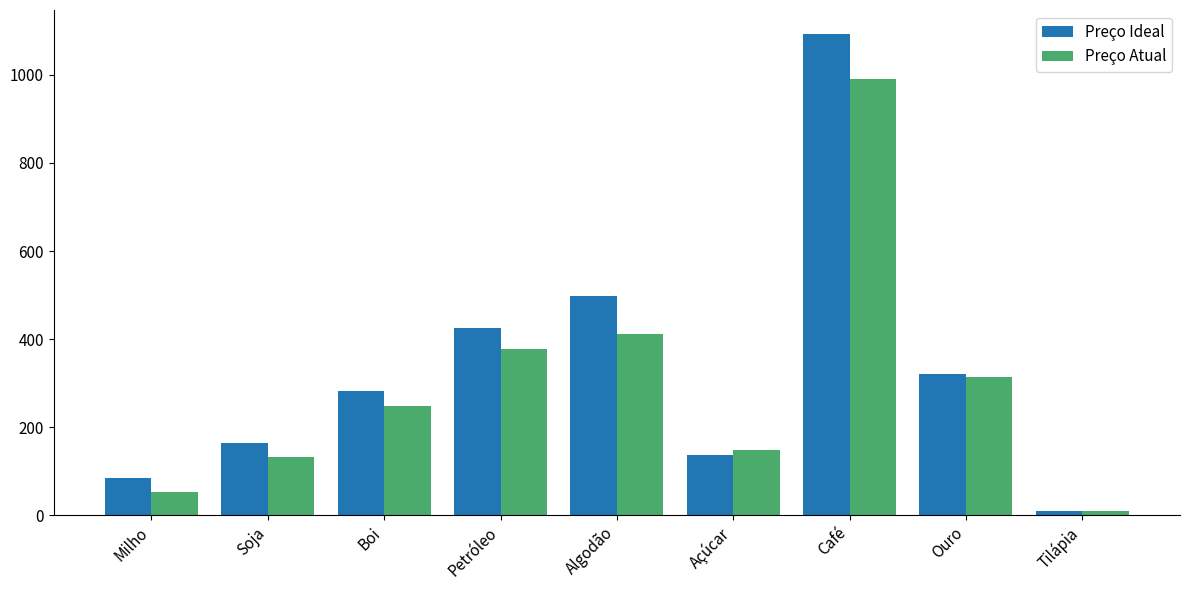

The value of Preço Atual at Café is 990.9. True or false?

True